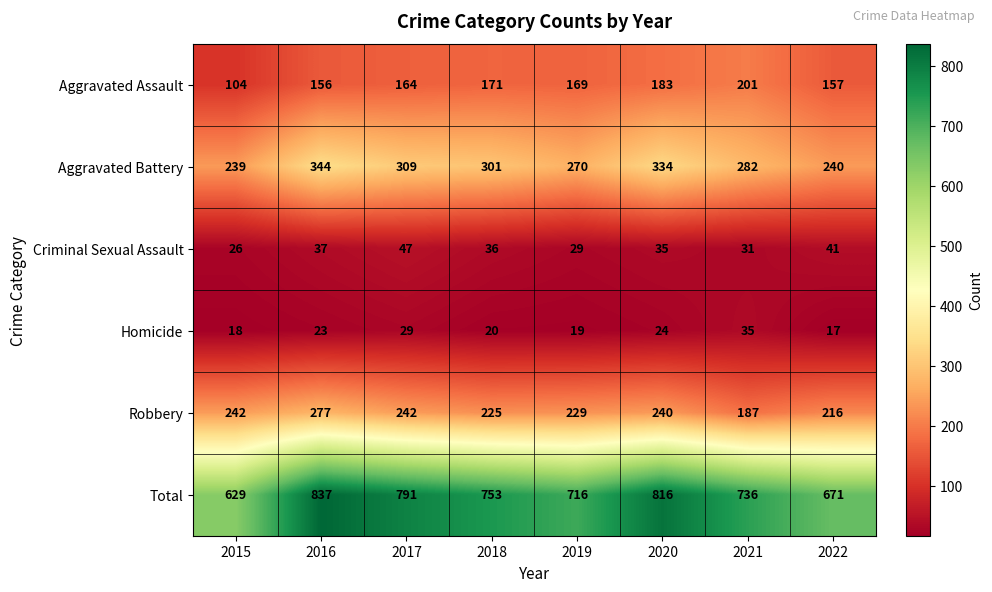

Count the number of categories in the chart.

8